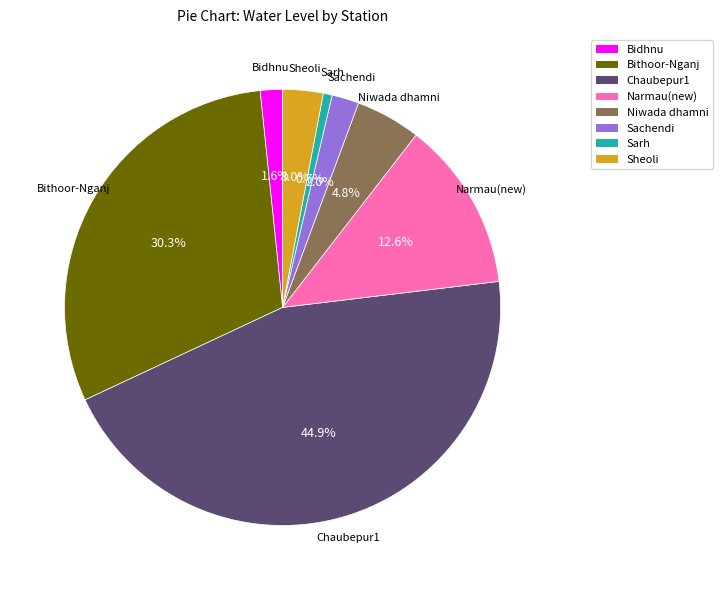

Count the number of slices in the pie.

8